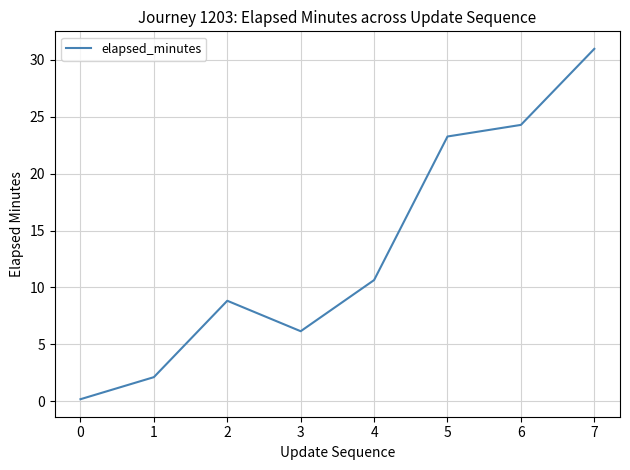

At which label is the value closest to 15?

4